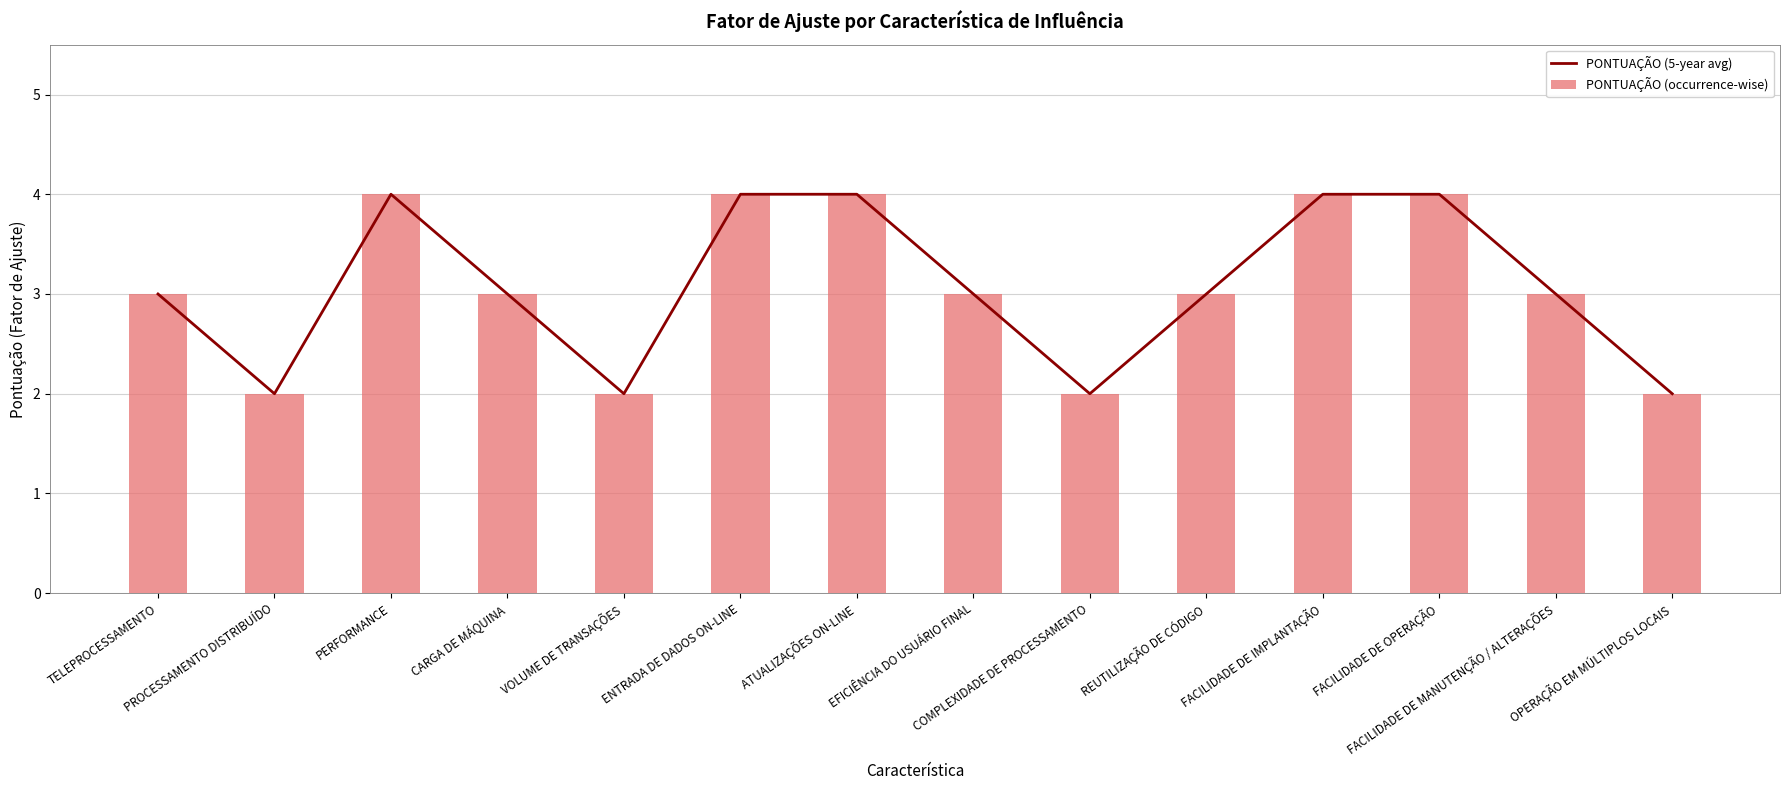

Rank the categories by PONTUAÇÃO (occurrence-wise) value from lowest to highest.

PROCESSAMENTO DISTRIBUÍDO, VOLUME DE TRANSAÇÕES, COMPLEXIDADE DE PROCESSAMENTO, OPERAÇÃO EM MÚLTIPLOS LOCAIS, TELEPROCESSAMENTO, CARGA DE MÁQUINA, EFICIÊNCIA DO USUÁRIO FINAL, REUTILIZAÇÃO DE CÓDIGO, FACILIDADE DE MANUTENÇÃO / ALTERAÇÕES, PERFORMANCE, ENTRADA DE DADOS ON-LINE, ATUALIZAÇÕES ON-LINE, FACILIDADE DE IMPLANTAÇÃO, FACILIDADE DE OPERAÇÃO